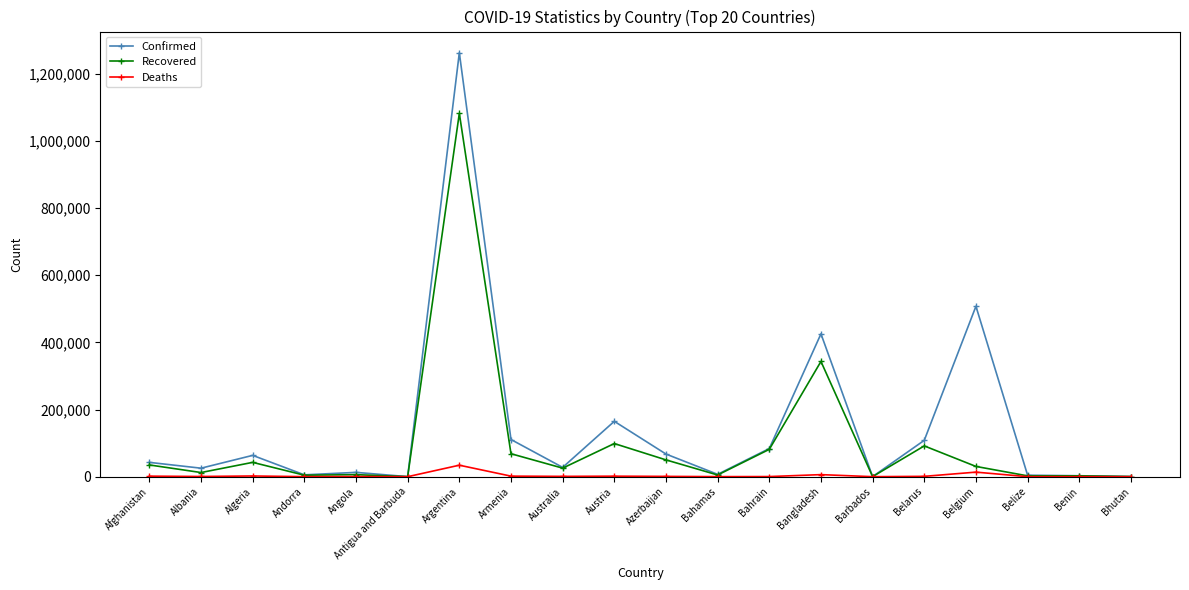

True or false: Deaths has more than 2 interior local peaks.

True